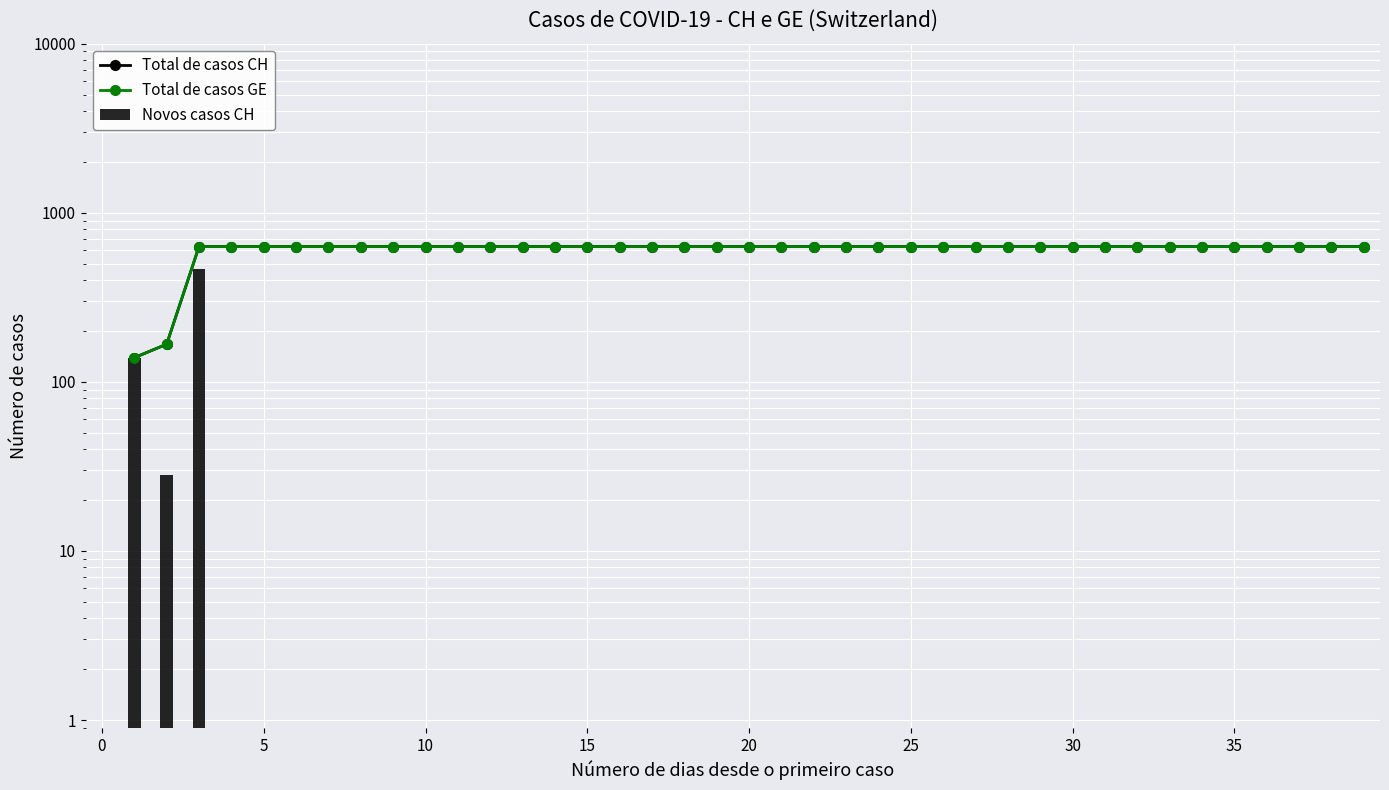

The value of Total de casos CH at 33 is 631.0. True or false?

True